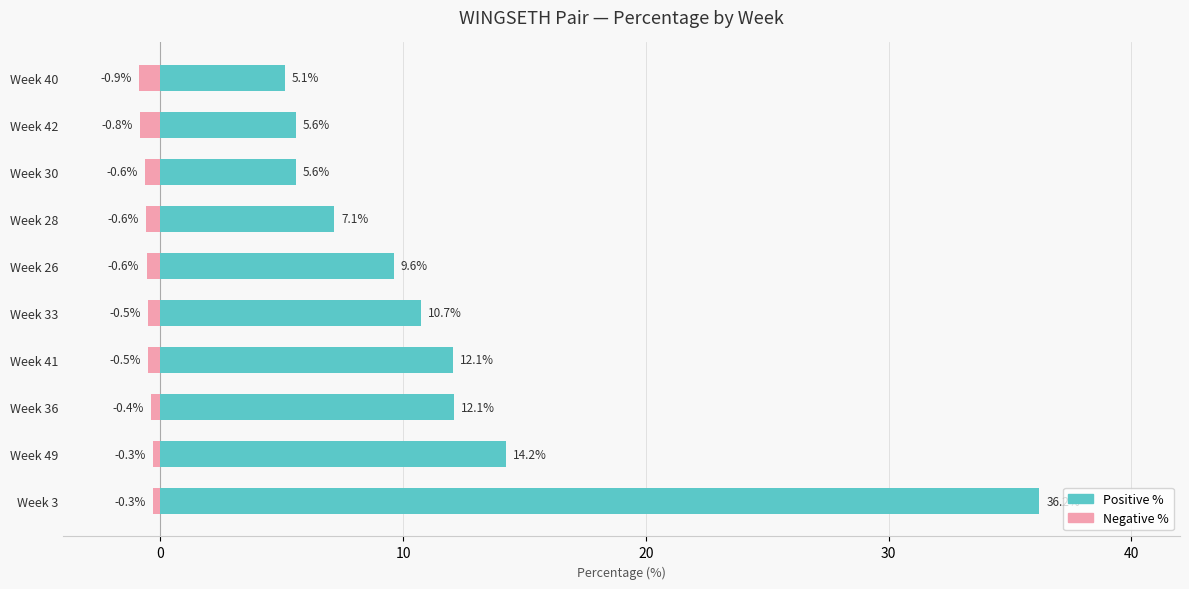

Reading left to right, transcribe all the data shown in this chart.

Positive %: 36.2	14.2	12.1	12.1	10.7	9.6	7.1	5.6	5.6	5.1
Negative %: -0.3	-0.3	-0.4	-0.5	-0.5	-0.6	-0.6	-0.6	-0.8	-0.9